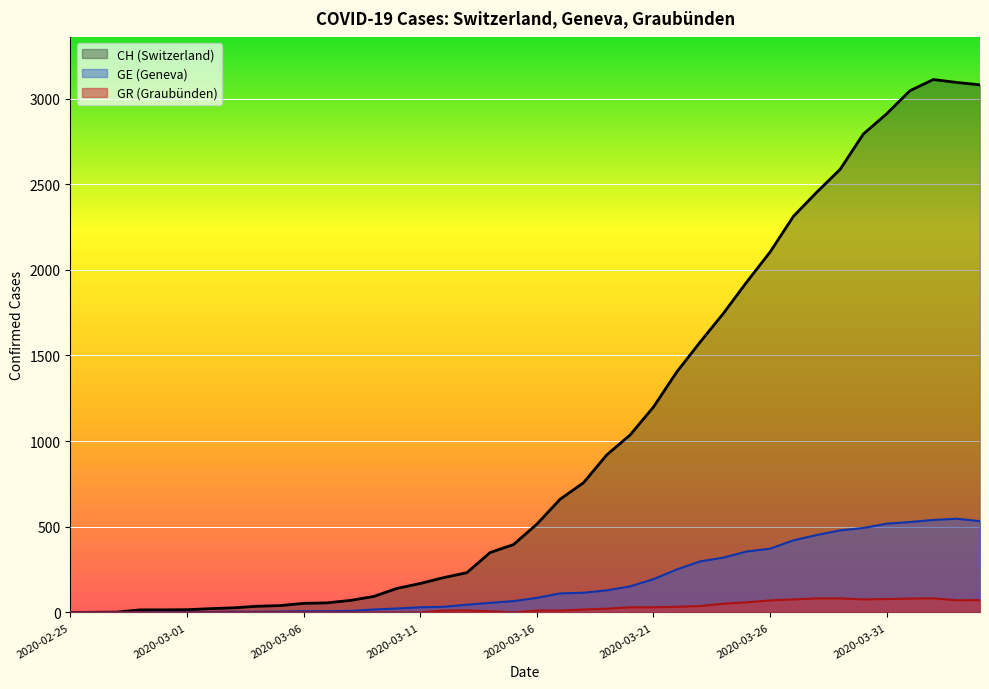

At which label is GR closest to 41?

2020-03-23